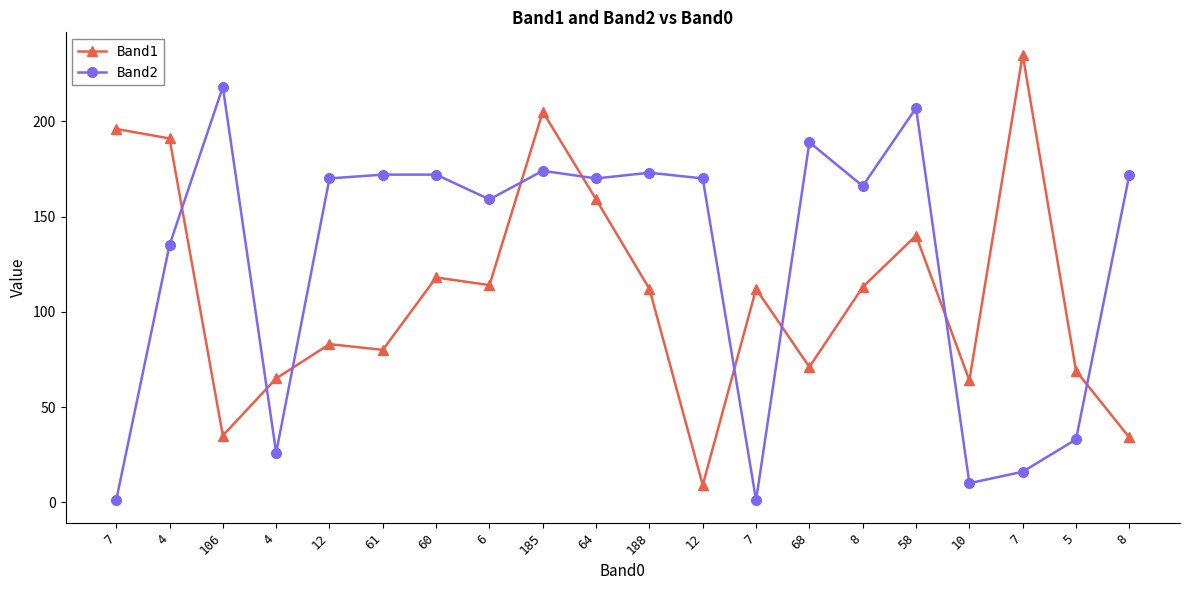

List the series in order of their overall mean, highest first.

Band2, Band1